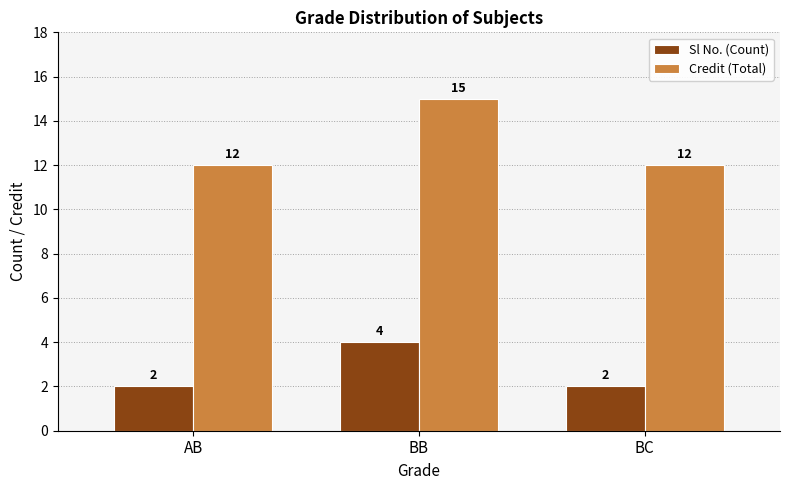

Reading left to right, extract all data points from this chart.

Sl No. (Count): 2	4	2
Credit (Total): 12	15	12